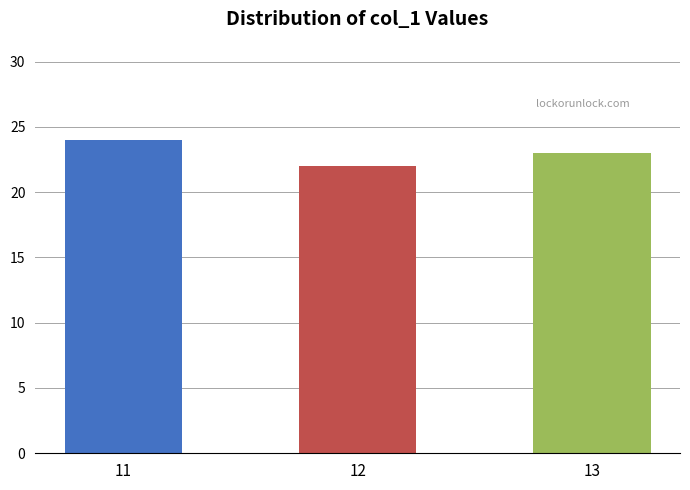

Reading right to left, extract all data points from this chart.

23	22	24